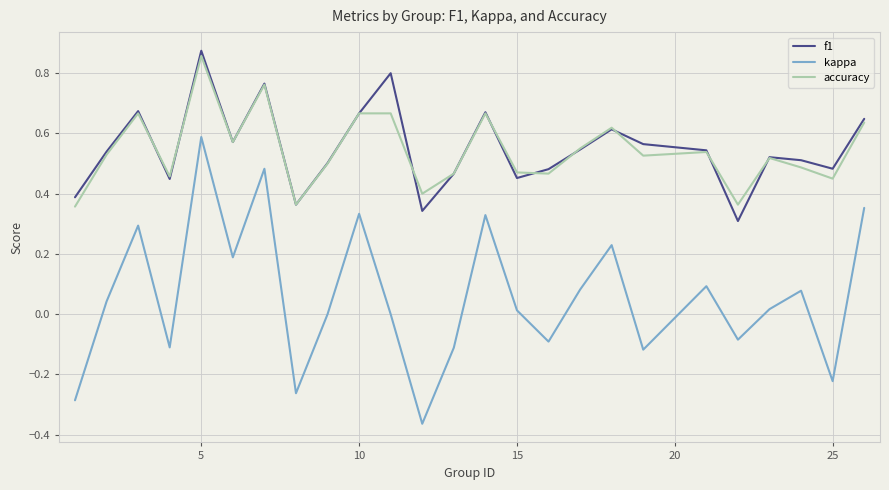

Which series has the widest spread of values?

kappa